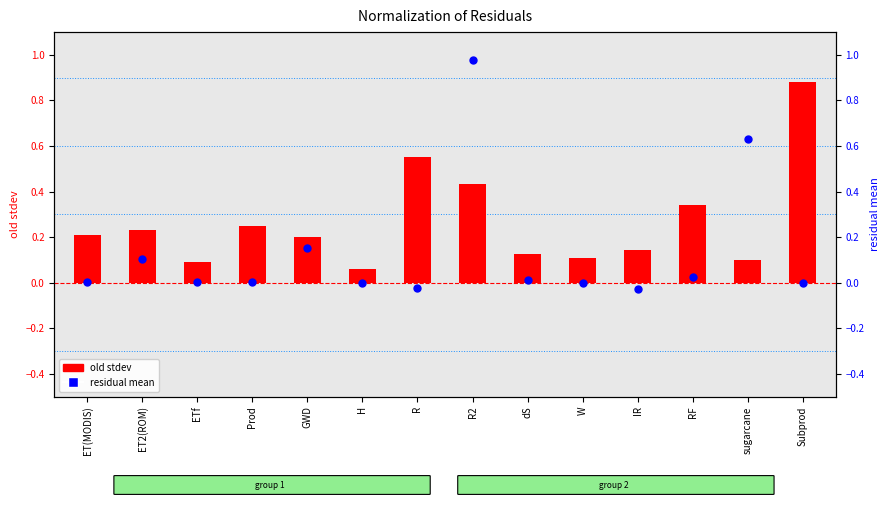

Which series contains the highest Y value?

residual mean